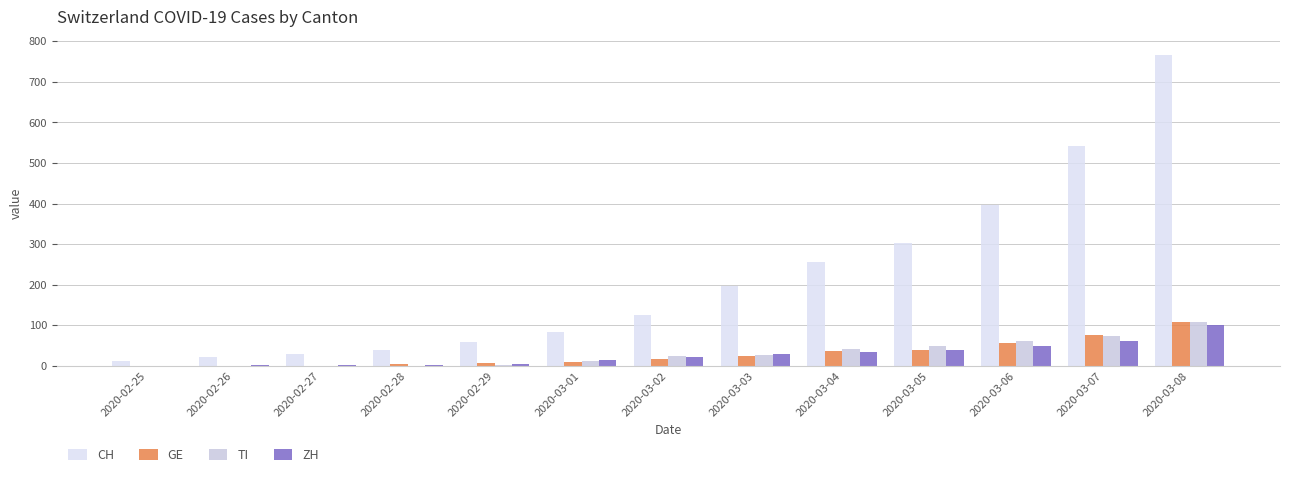

Count the number of categories in the chart.

13